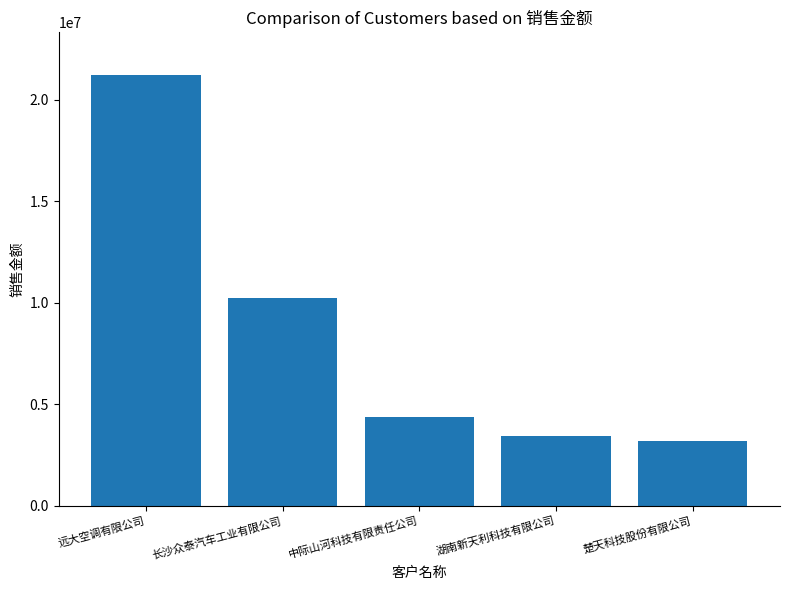

Where does the data first go above 4395400?

远大空调有限公司